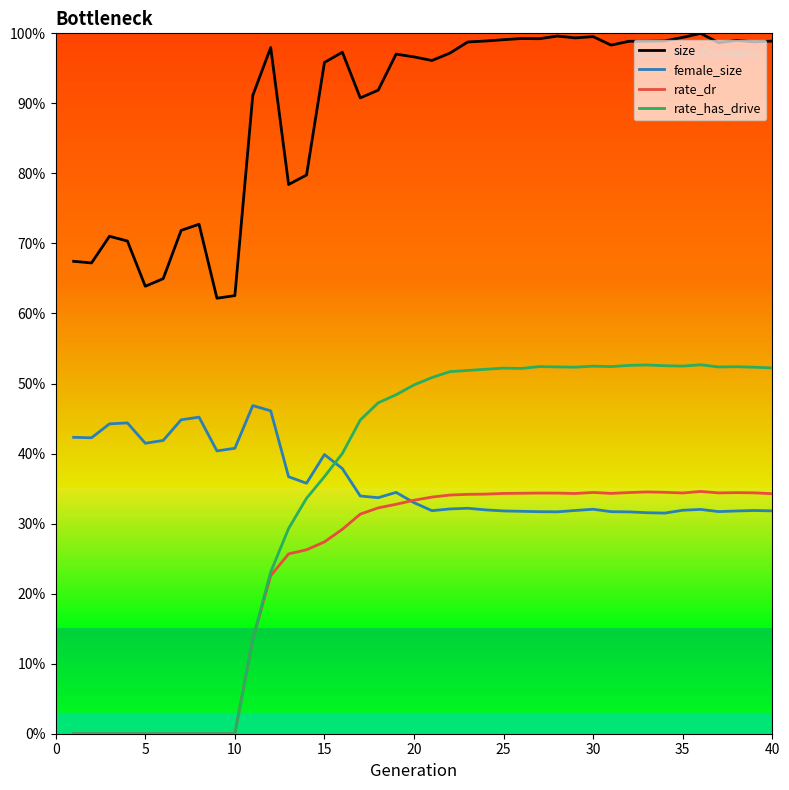

What are all the series names shown in the legend?

size, female_size, rate_dr, rate_has_drive